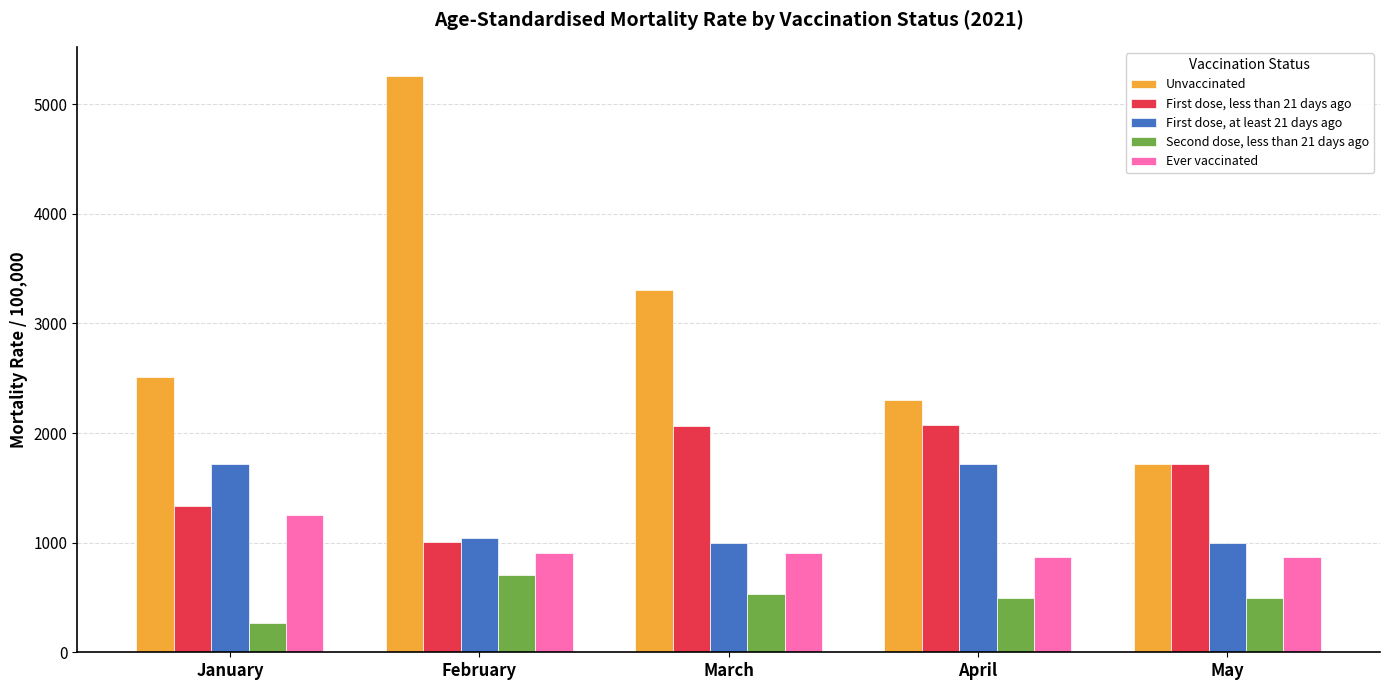

At April, list the series in order from largest to smallest.

Unvaccinated, First dose, less than 21 days ago, First dose, at least 21 days ago, Ever vaccinated, Second dose, less than 21 days ago